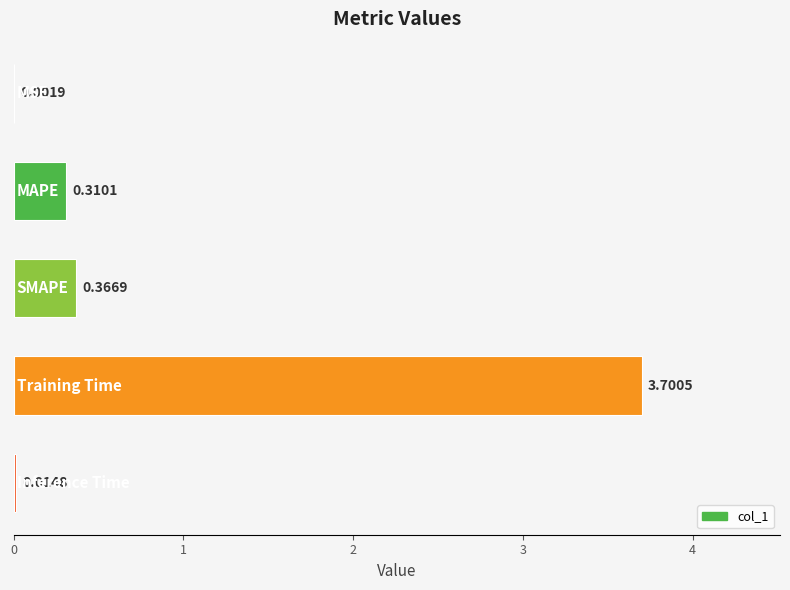

What is the sum of all values?

4.4